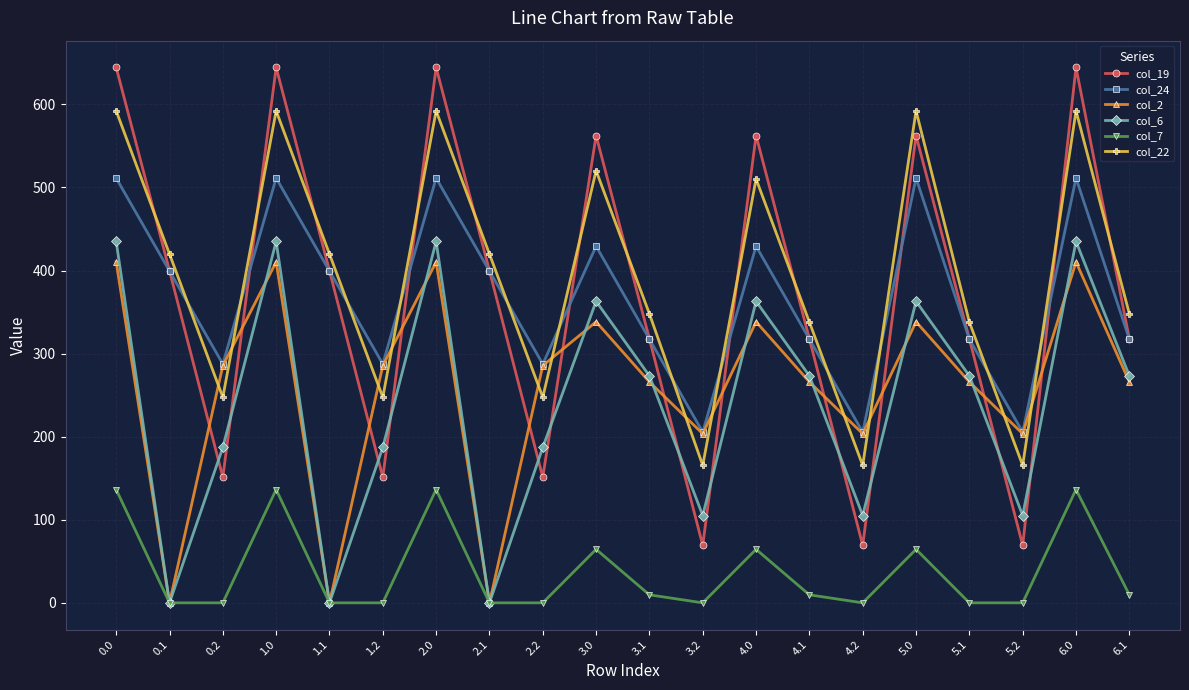

What is the highest value of the col_24 series?

511.3